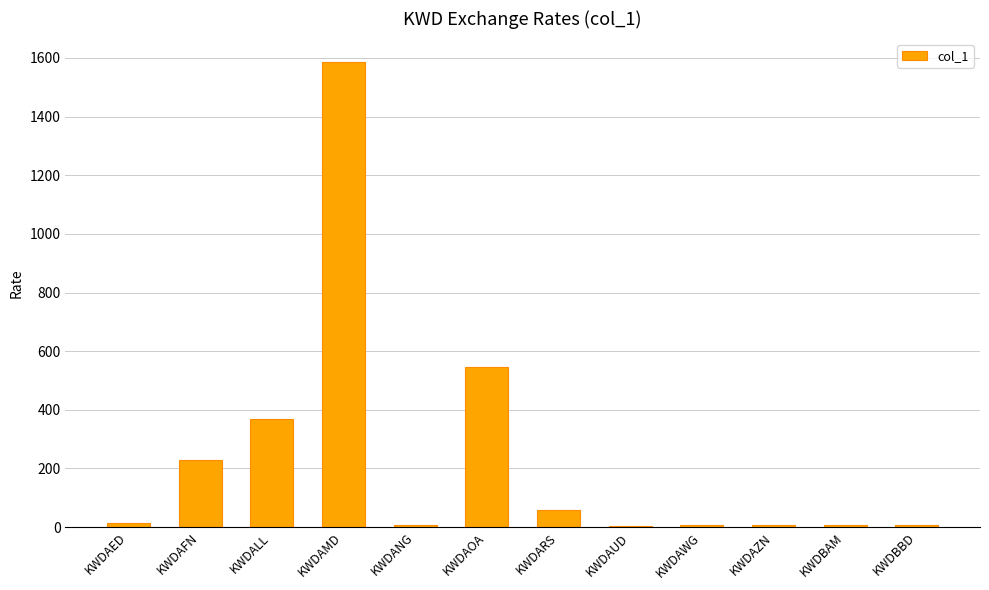

The value at KWDAFN is 81.5. True or false?

False